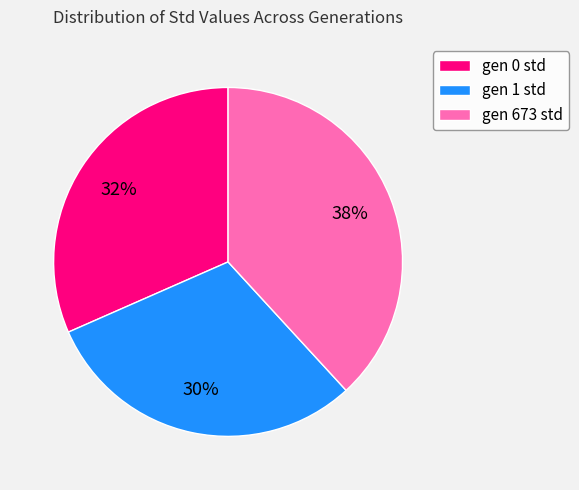

To the nearest percent, what is the difference between the largest and smallest slice percentages?

8%